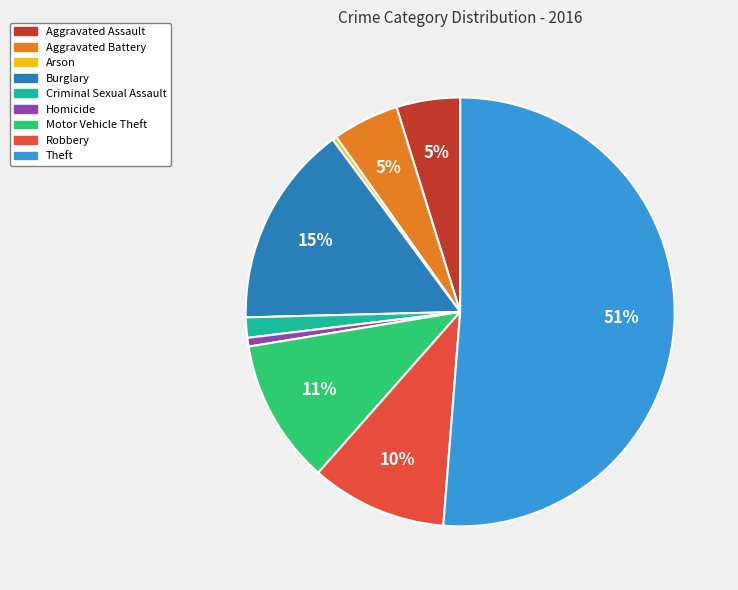

How many segments does this pie chart have?

9